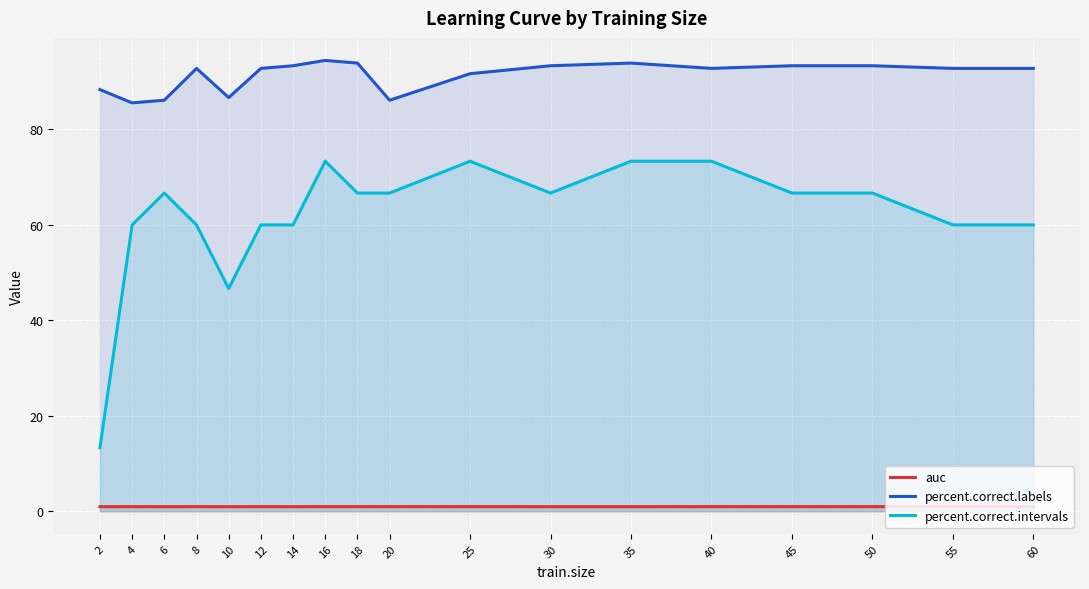

List the series in order of their overall mean, lowest first.

auc, percent.correct.intervals, percent.correct.labels